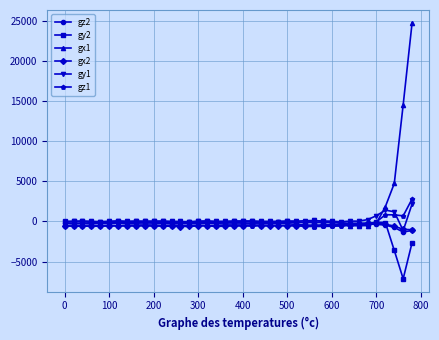

What is the smallest value displayed?

-7144